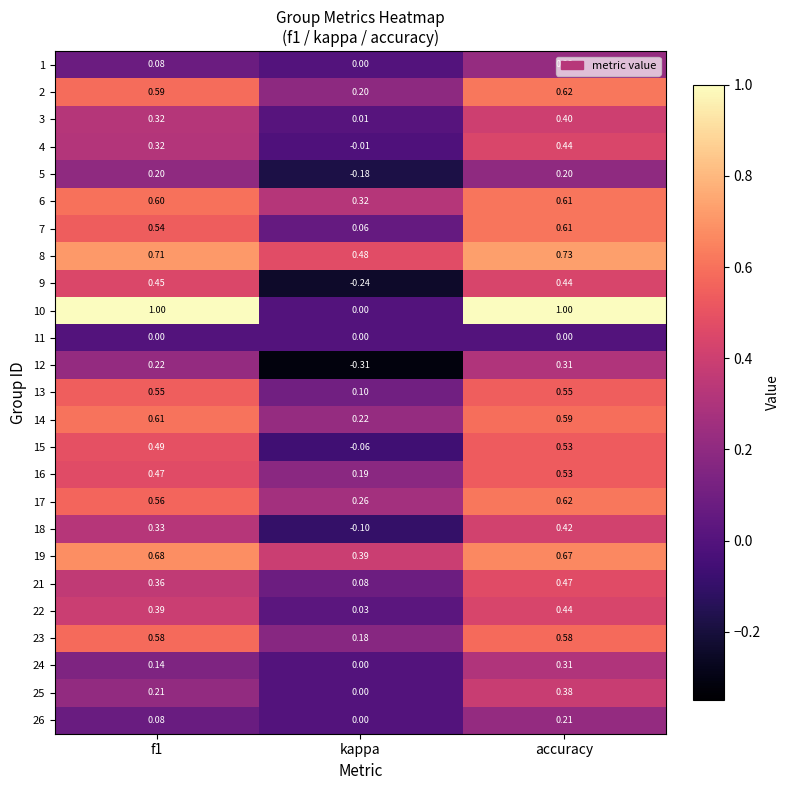

At which category is the sum across all series the highest?

accuracy